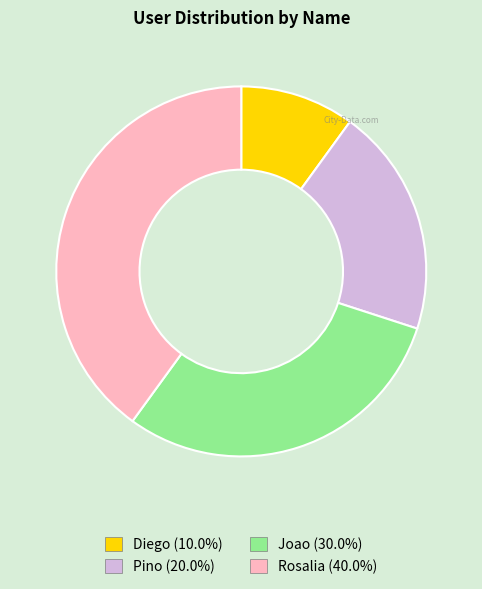

What is the largest slice in the pie chart?

Rosalia